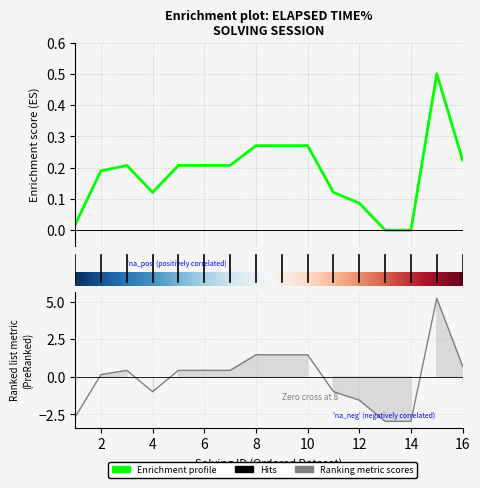

How many lines are shown in the chart?

1